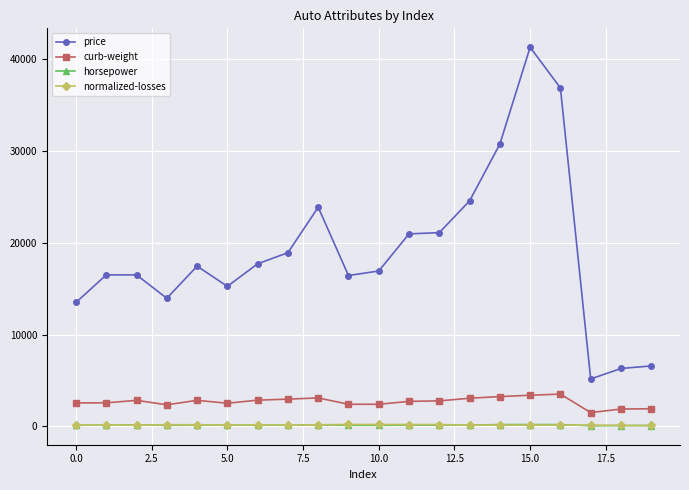

Which series has the largest total across all categories?

price